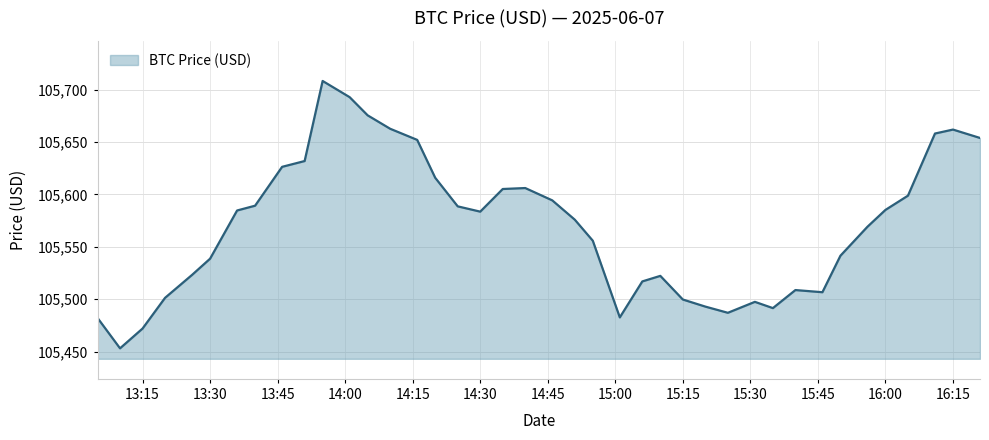

What is the minimum value shown in the chart?

105453.1